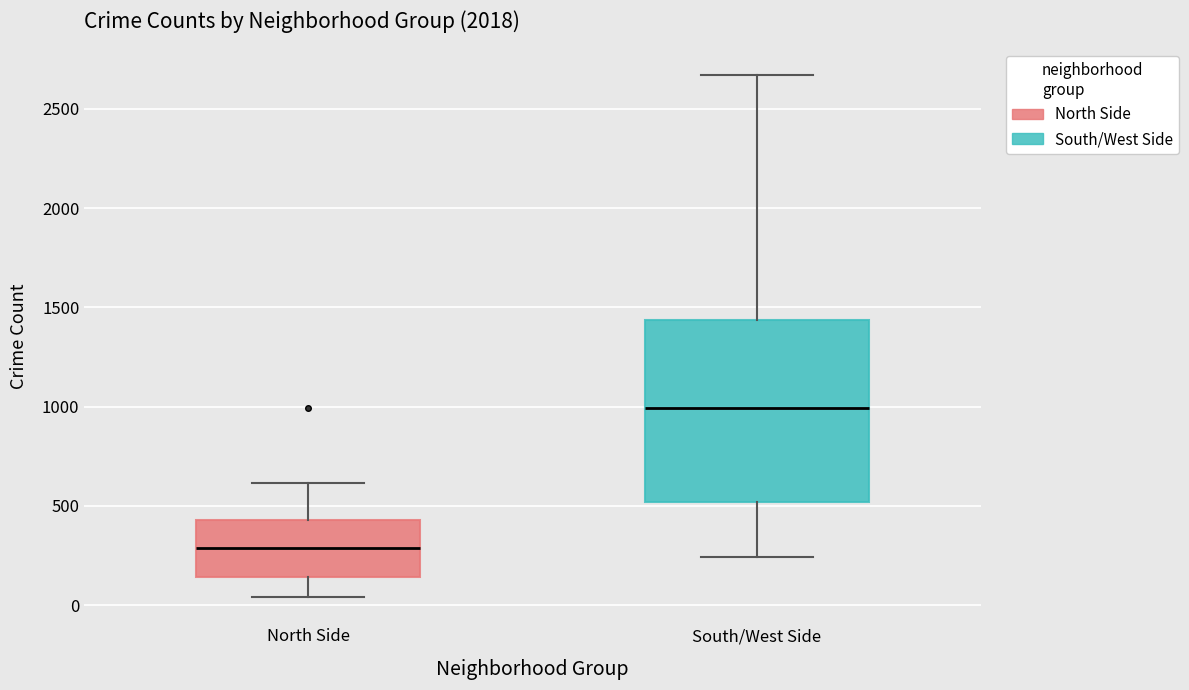

Which box has the lowest median line?

North Side